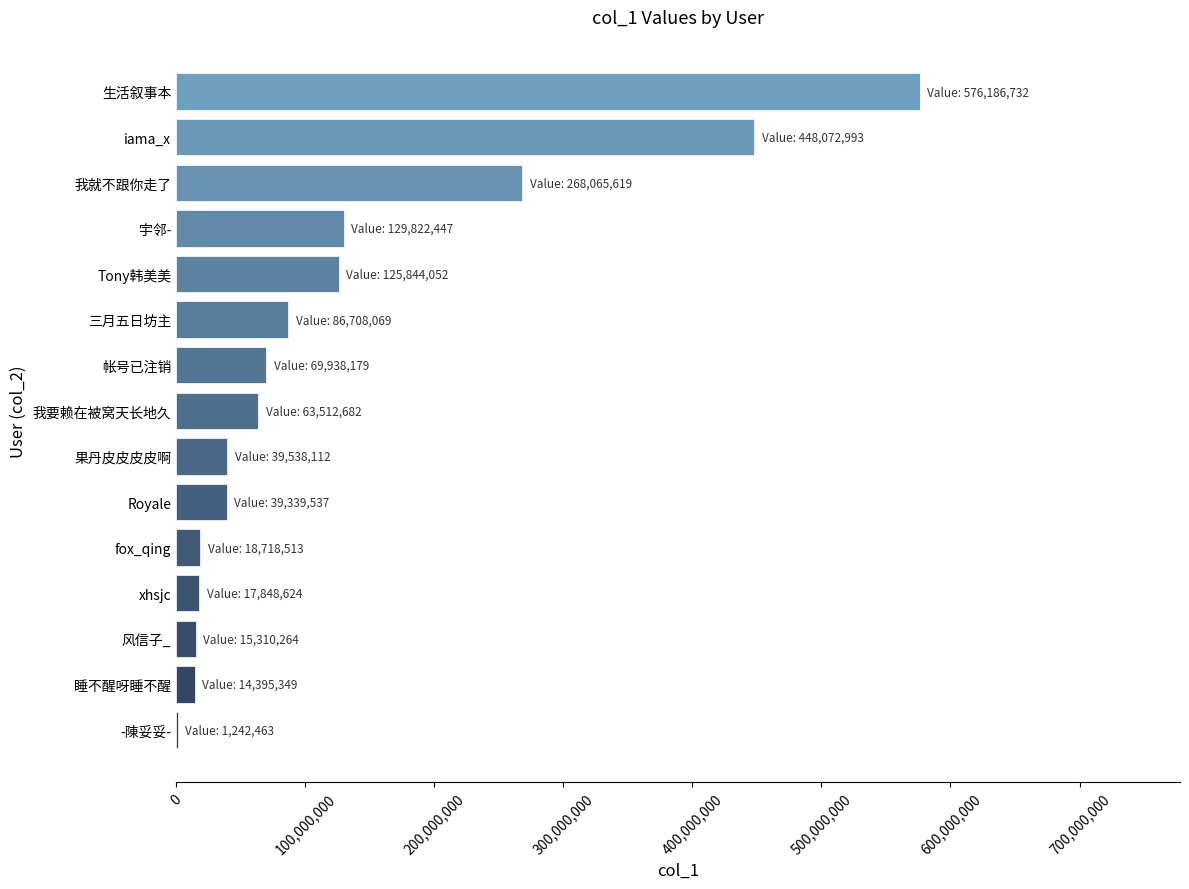

Between Tony韩美美 and 果丹皮皮皮皮啊, which is larger?

Tony韩美美